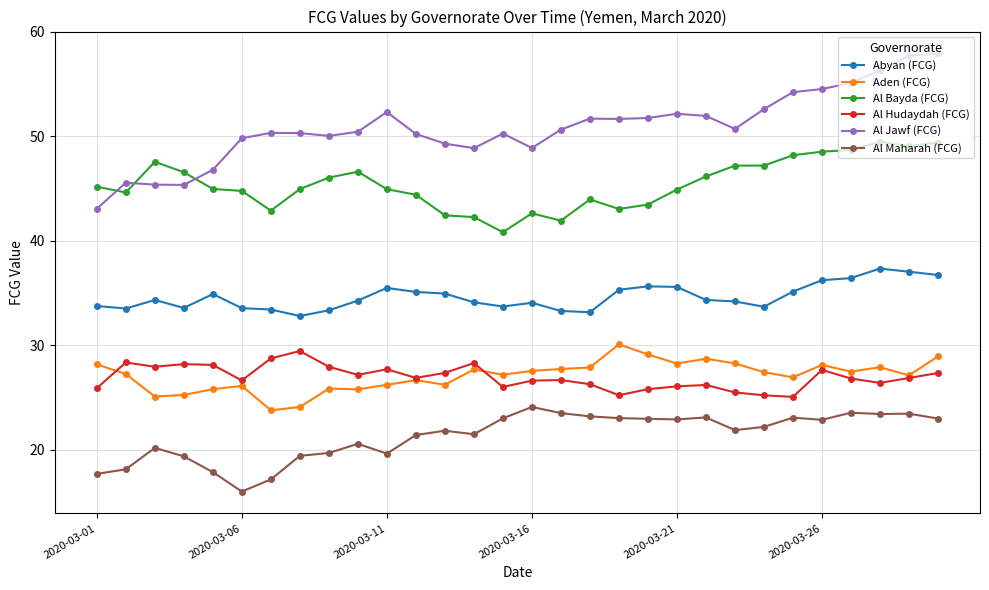

What is the minimum value for Al Jawf (FCG)?

43.1